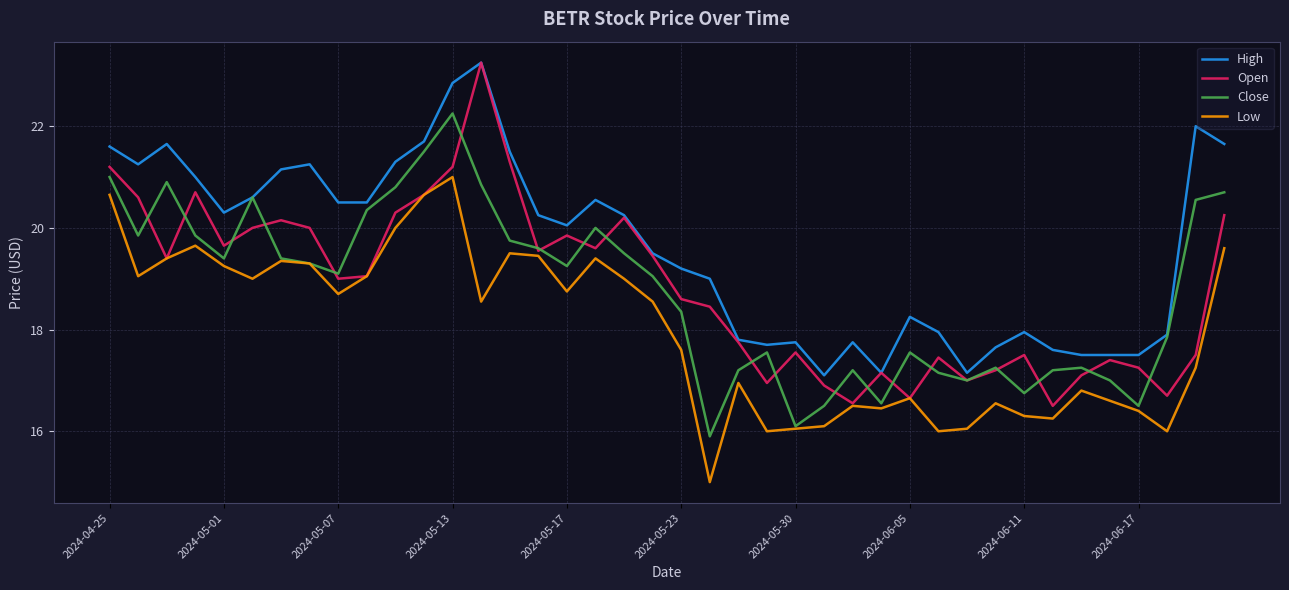

What is the lowest value of the Open series?

16.5